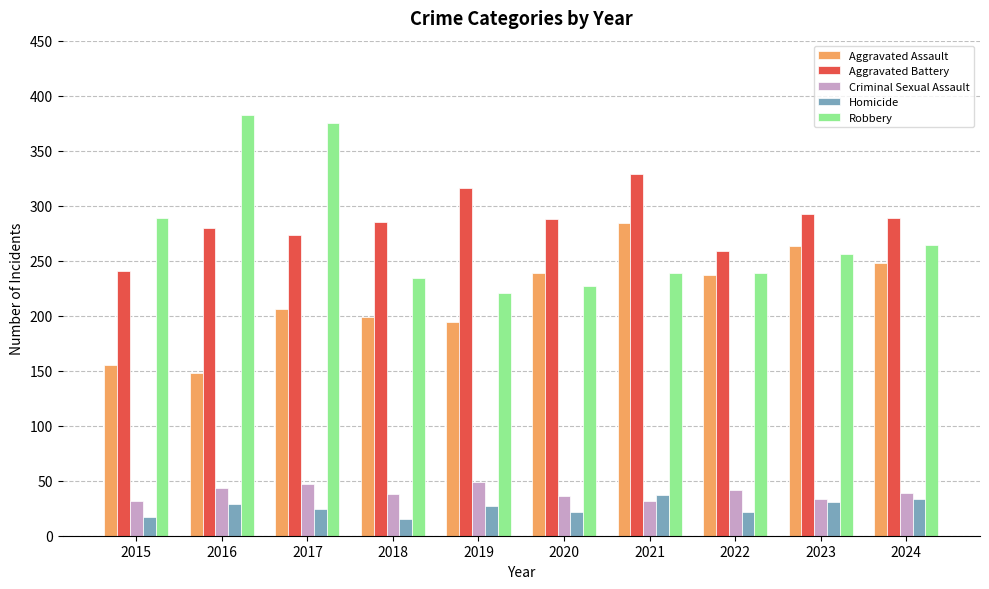

Which series has the largest range (max minus min)?

Robbery